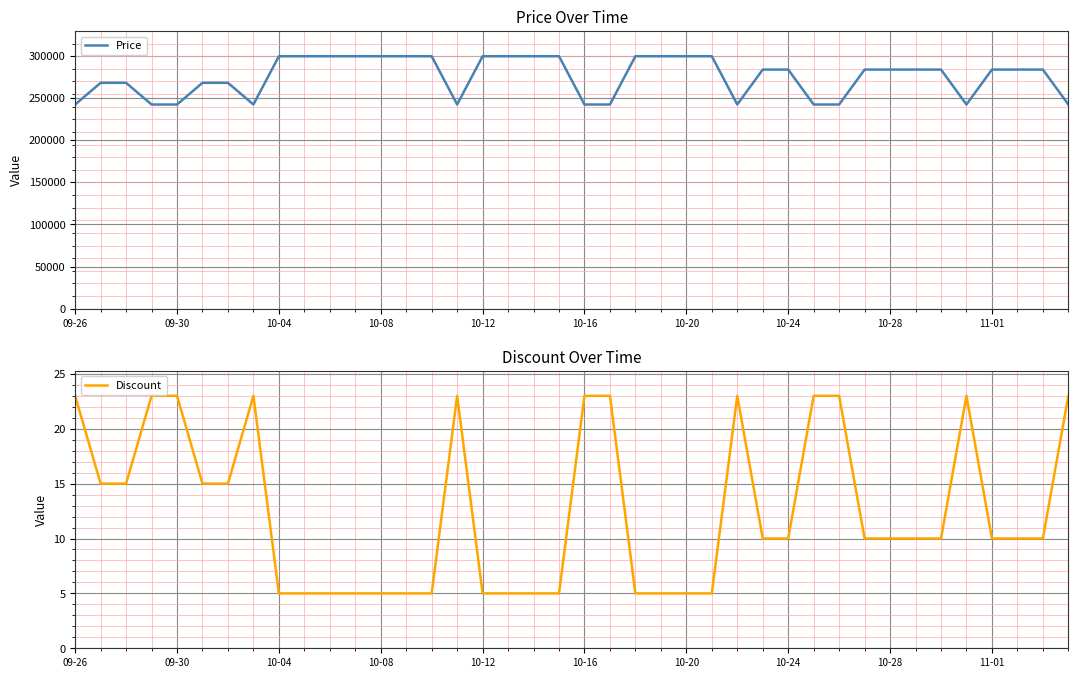

How many categories are shown in the chart?

40